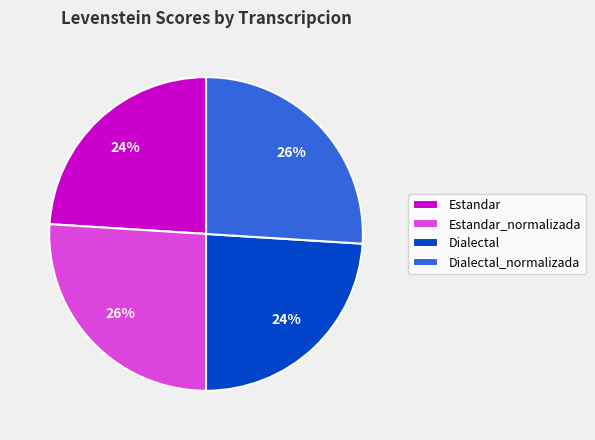

What is the ratio of the value at Dialectal to the value at Dialectal_normalizada?

0.9